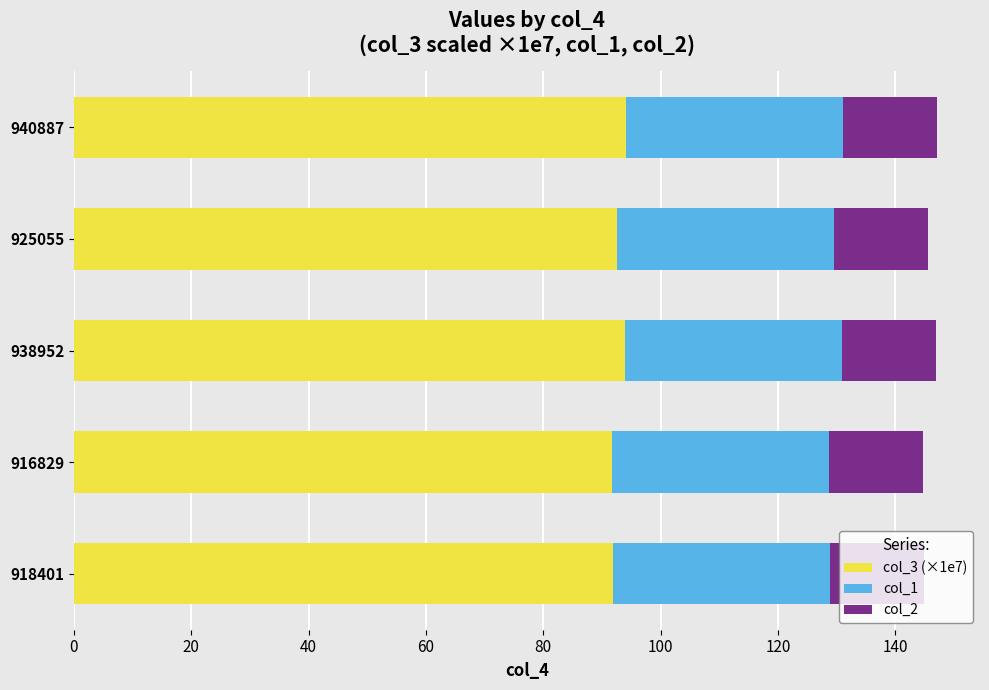

Count the number of data series in this chart.

3